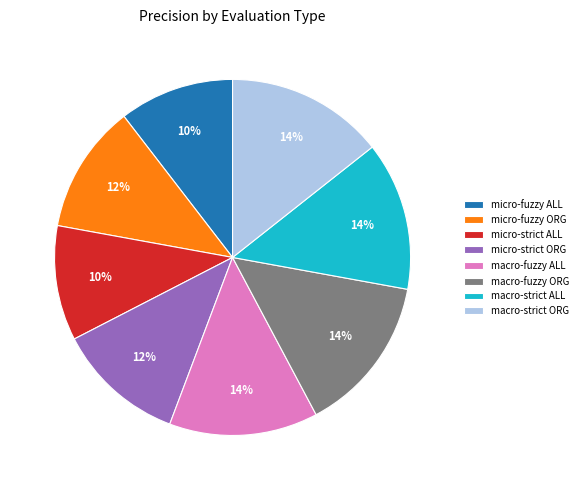

To the nearest percent, what is the difference between the largest and smallest slice percentages?

4%